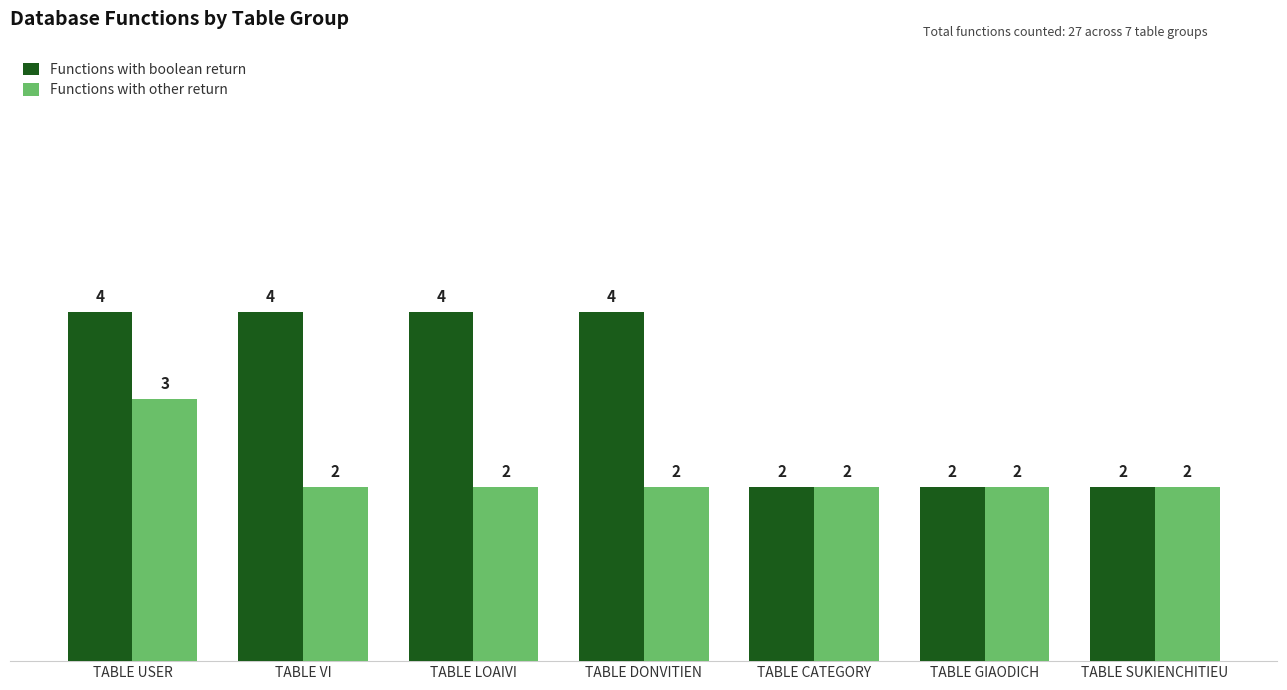

What is the difference between the maximum and minimum values in the Functions with boolean return series?

2